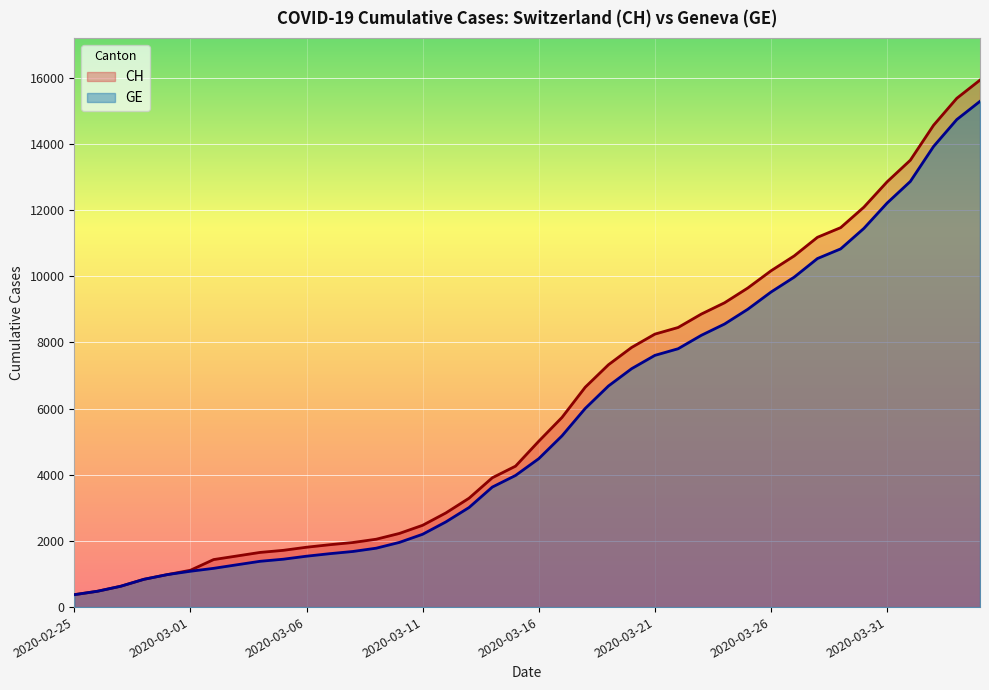

List the series in order of their overall mean, highest first.

CH, GE